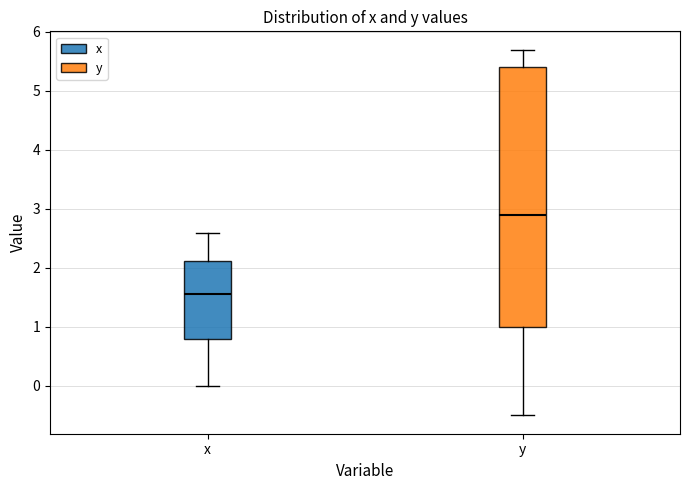

Where is the lower edge of the box for x on the y-axis? The values are not printed on the chart, so give them approximately, as read against the axis.

0.8